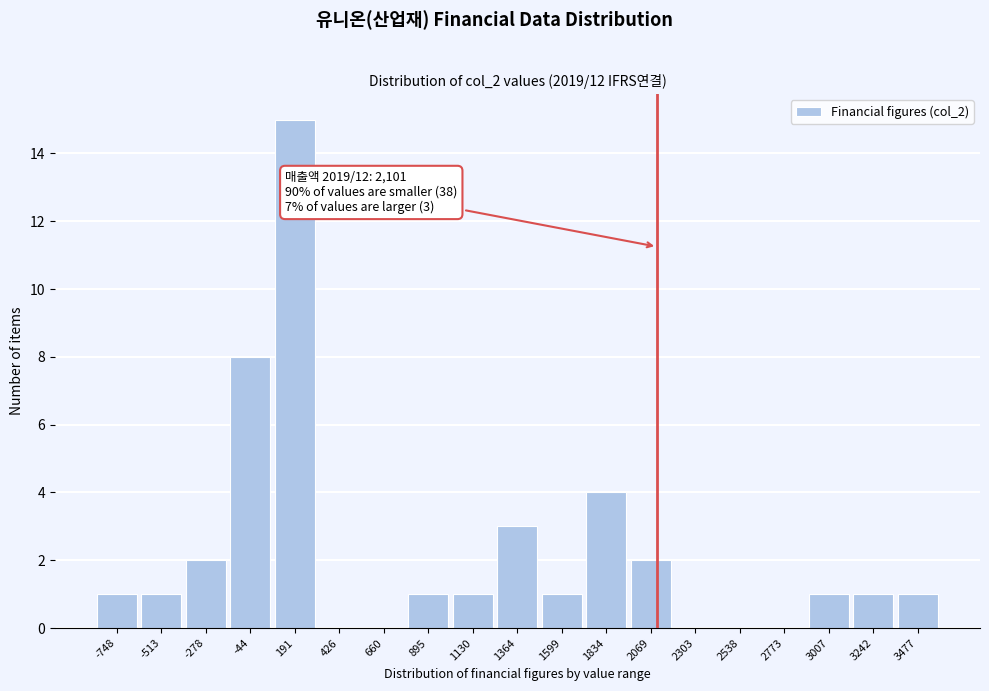

Which range on the x-axis has the tallest bar?

50 to 300